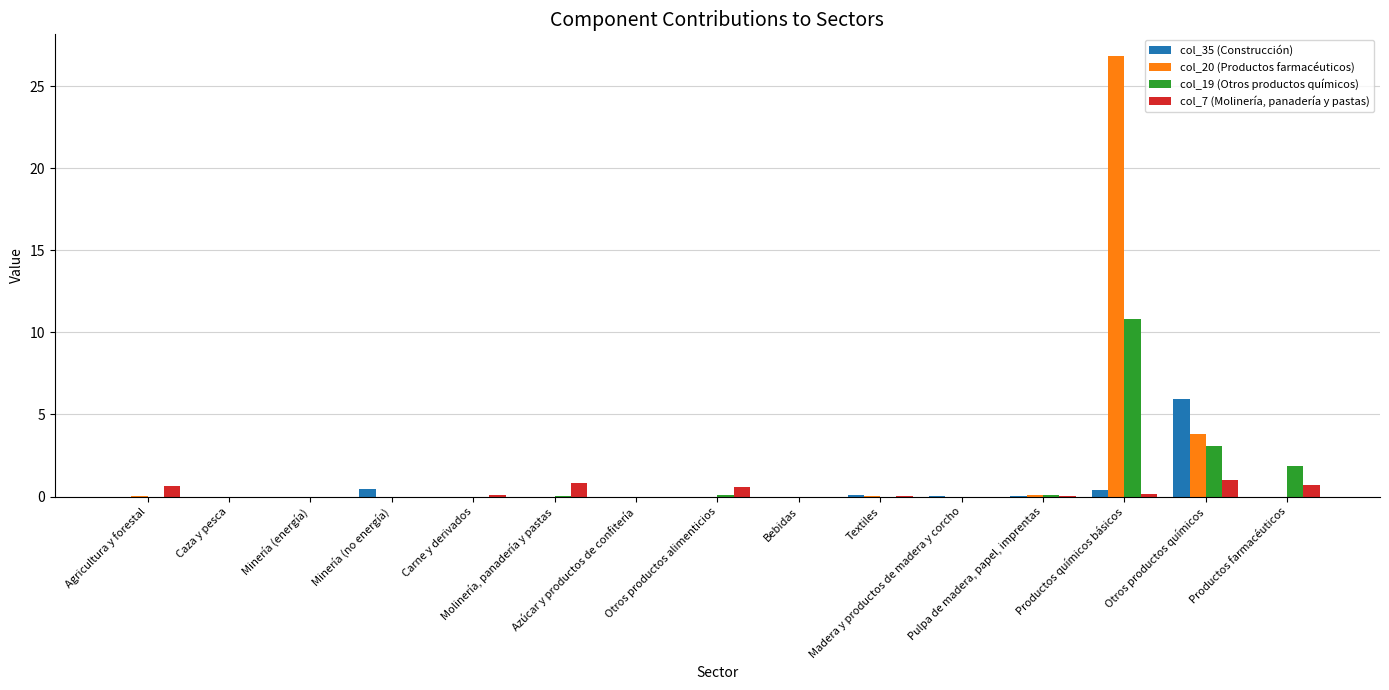

Does the chart contain stacked bars?

No